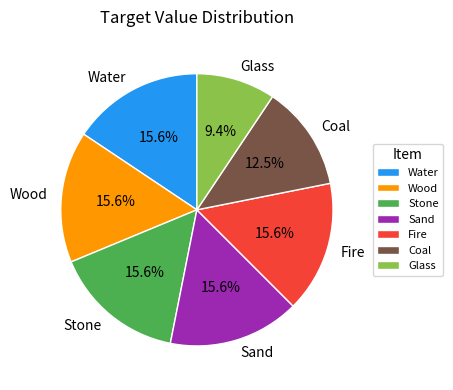

Which category has the smallest portion of the pie?

Glass